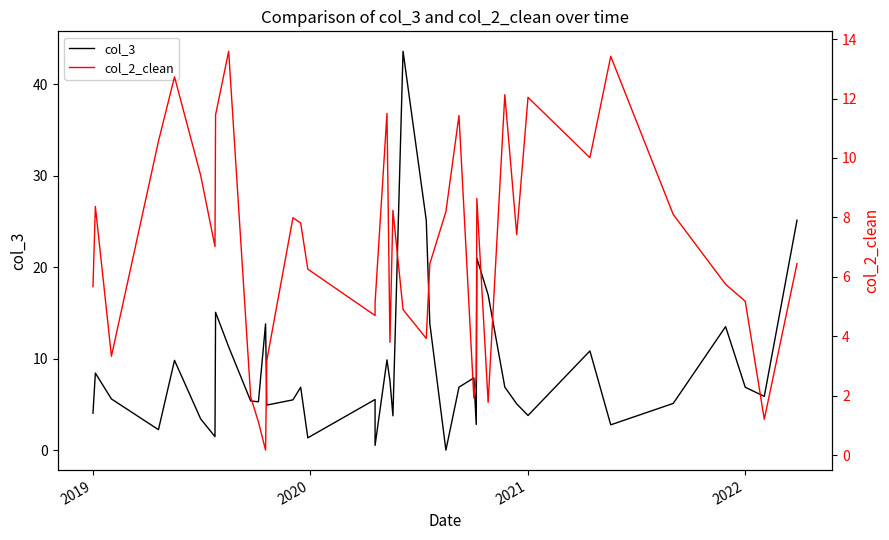

At which category does col_3 reach its first local peak?

2019